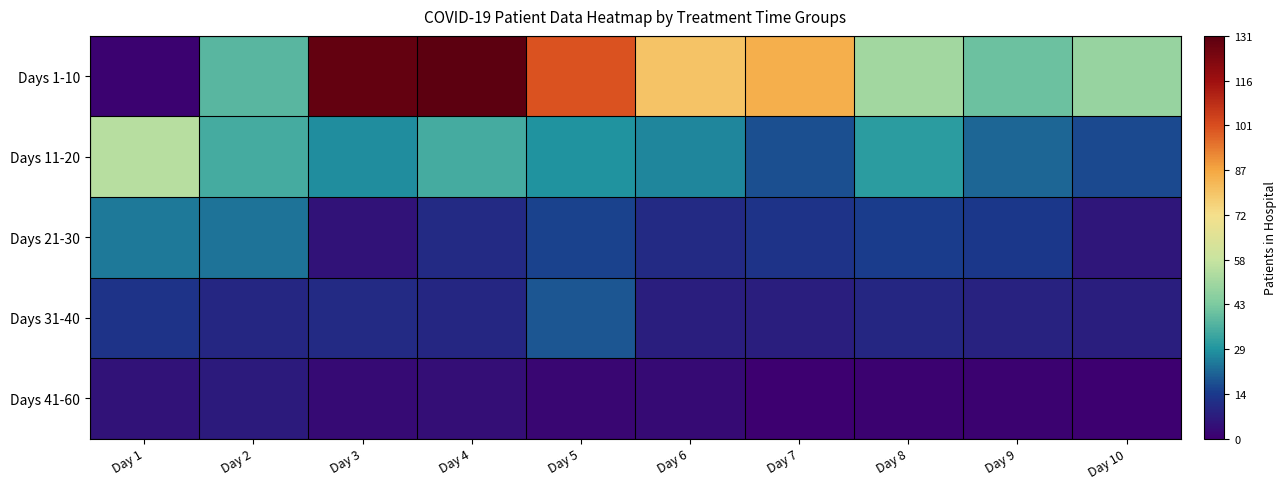

At which category is the sum across all series the highest?

Day 4